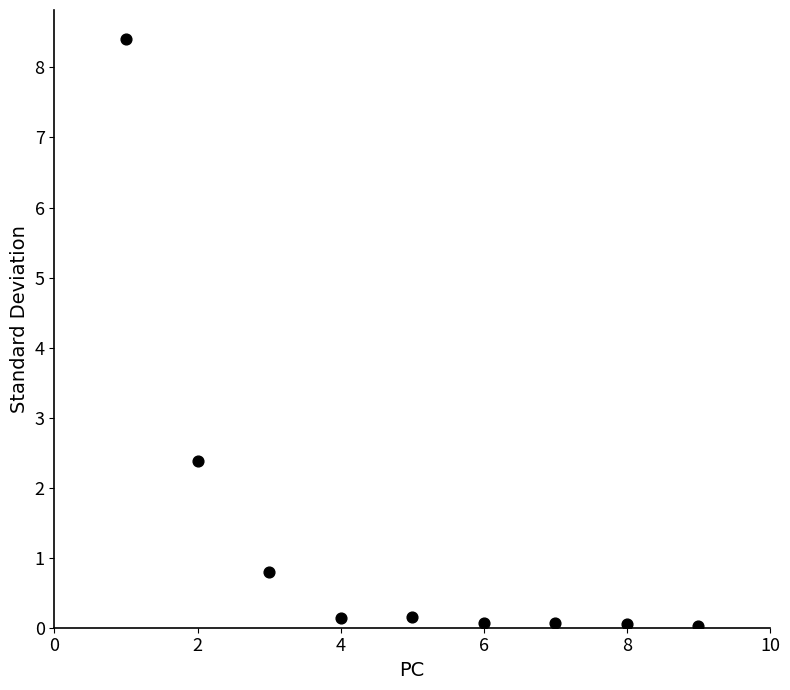

What is the range of X values (max minus min)?

8.0